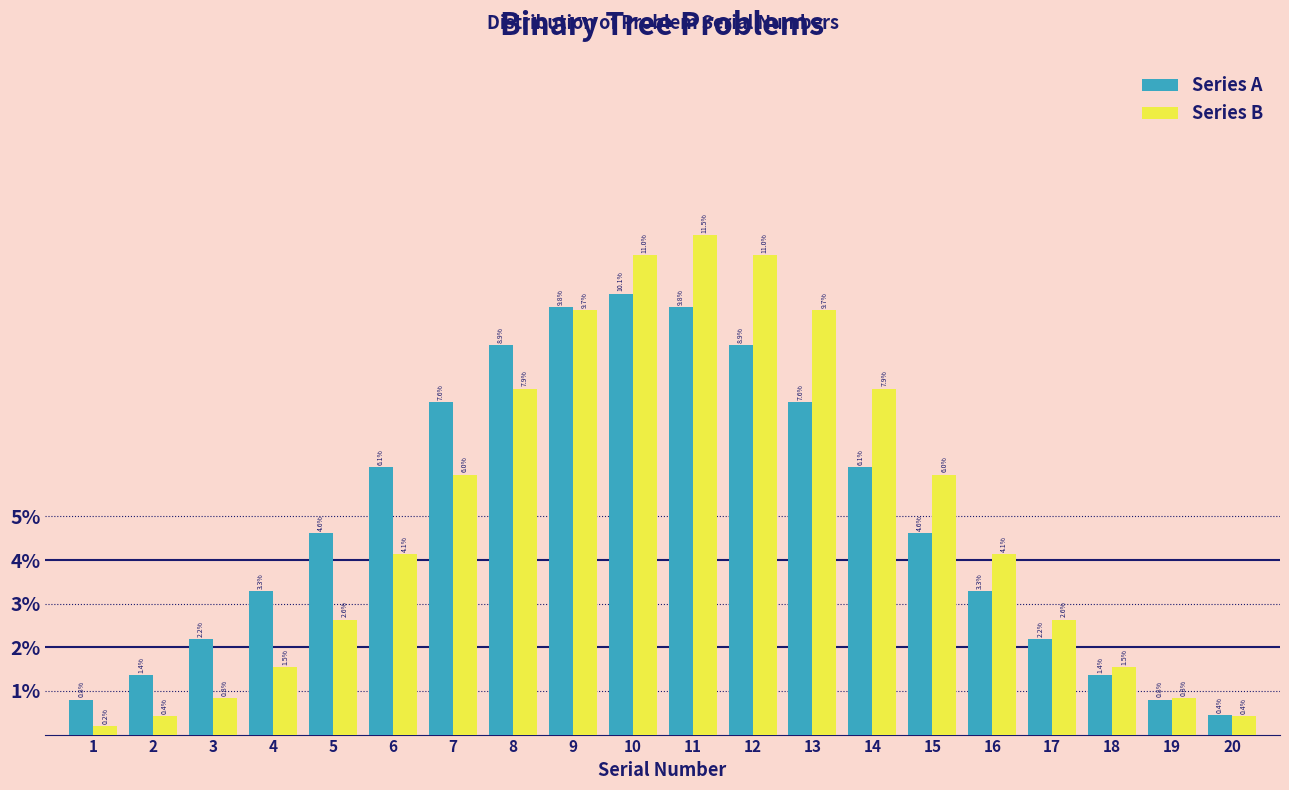

Reading left to right, what are all the values shown in this chart?

Series A: 0.8	1.4	2.2	3.3	4.6	6.1	7.6	8.9	9.8	10.1	9.8	8.9	7.6	6.1	4.6	3.3	2.2	1.4	0.8	0.4
Series B: 0.2	0.4	0.8	1.5	2.6	4.1	6.0	7.9	9.7	11.0	11.5	11.0	9.7	7.9	6.0	4.1	2.6	1.5	0.8	0.4